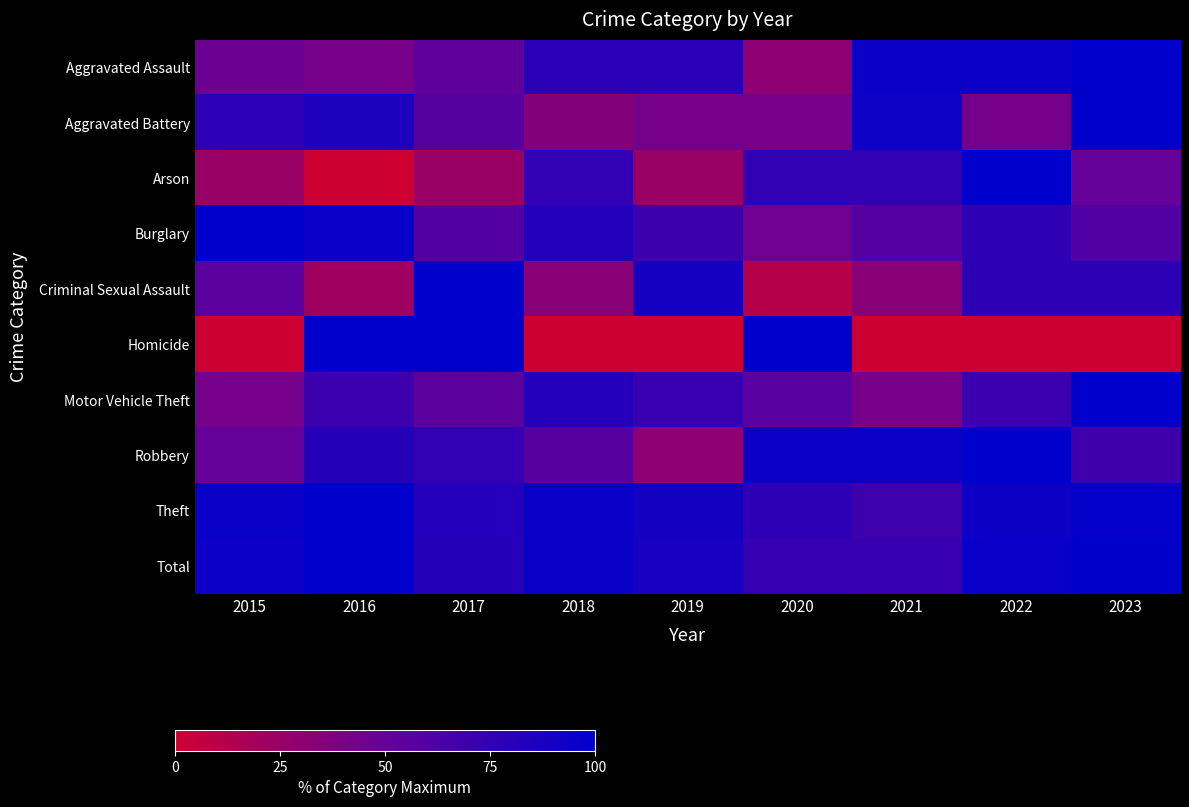

What is the total value across all series at 2018?

634.5